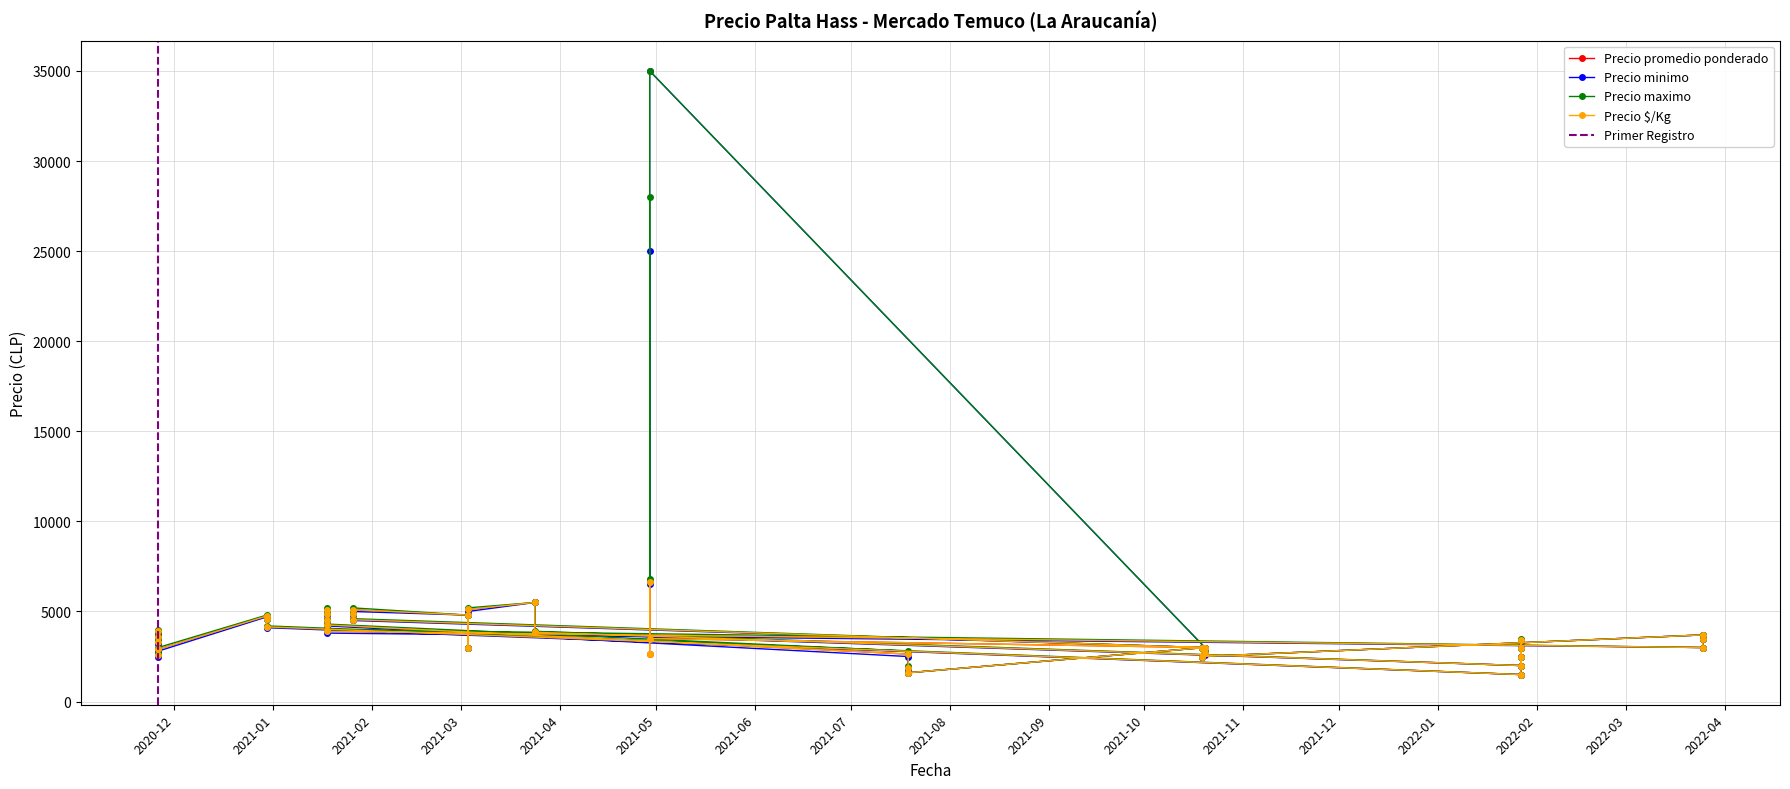

In Precio promedio ponderado, how many points are higher than both neighbors (excluding endpoints)?

9